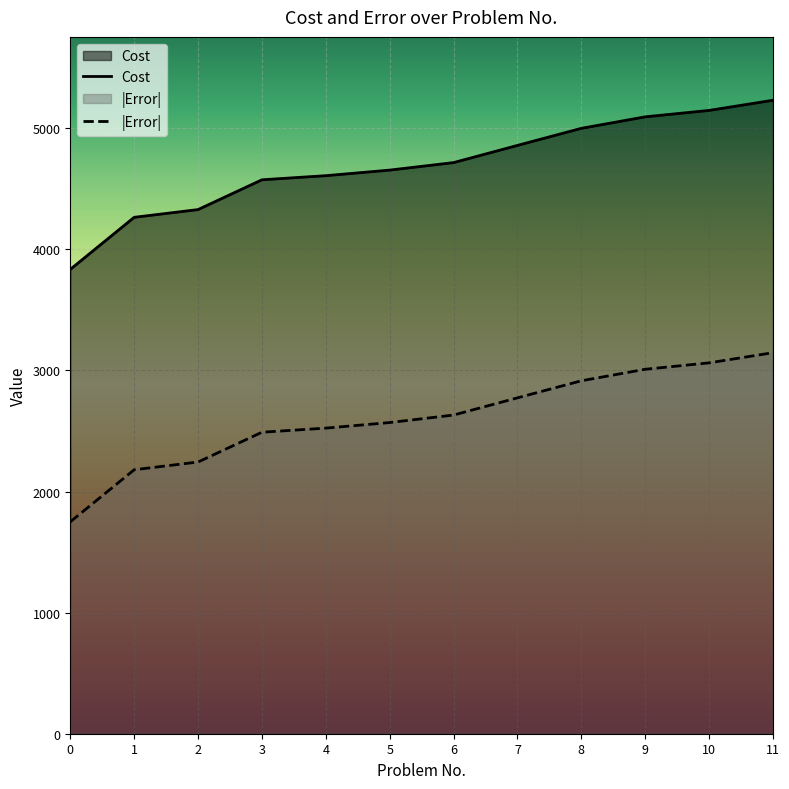

How many data points in |Error| are less than 2632?

6